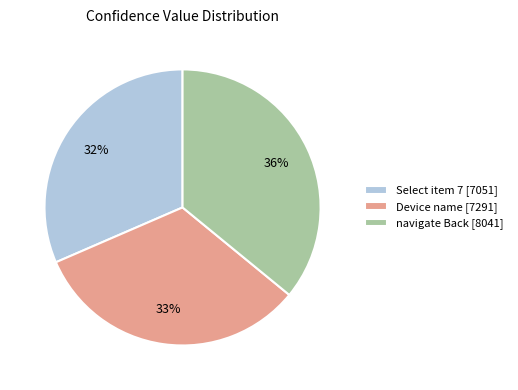

True or false: navigate Back accounts for 36% of the total.

True